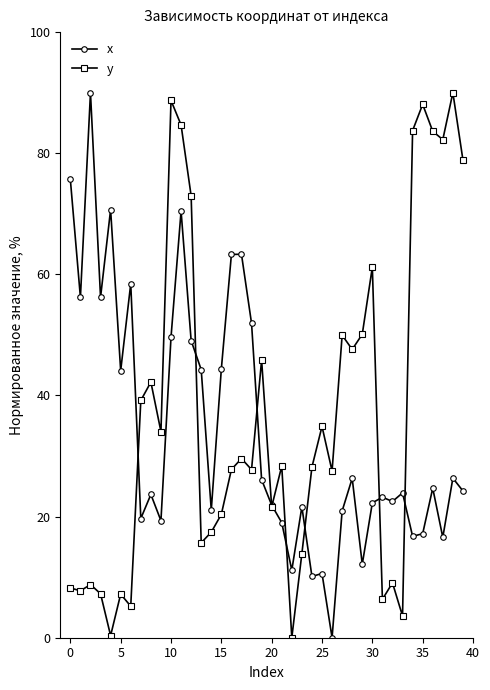

True or false: y has more than 0 interior local peaks.

True